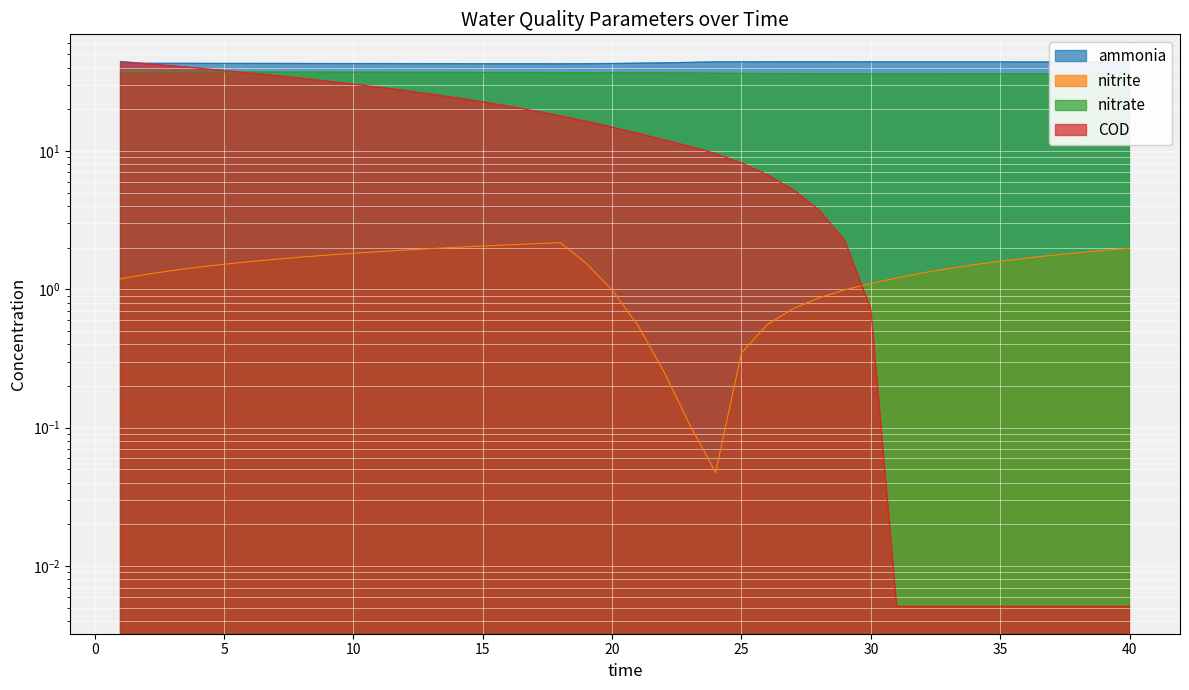

Does the chart display data point markers on the line(s)?

No